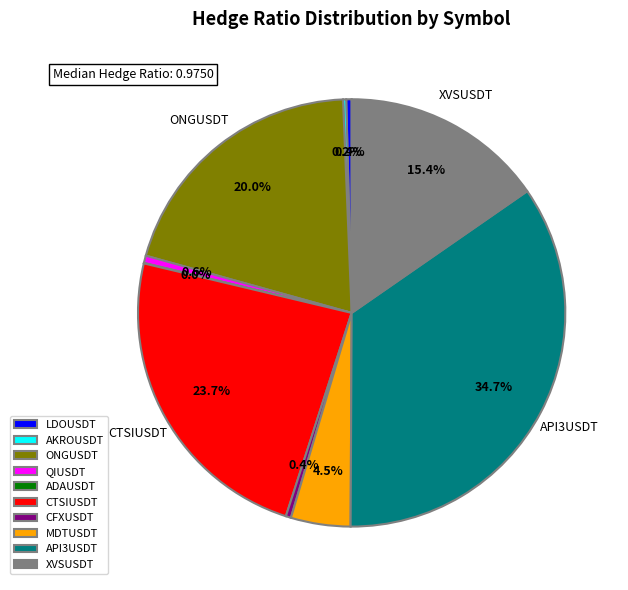

Does LDOUSDT represent more than half of the total?

No